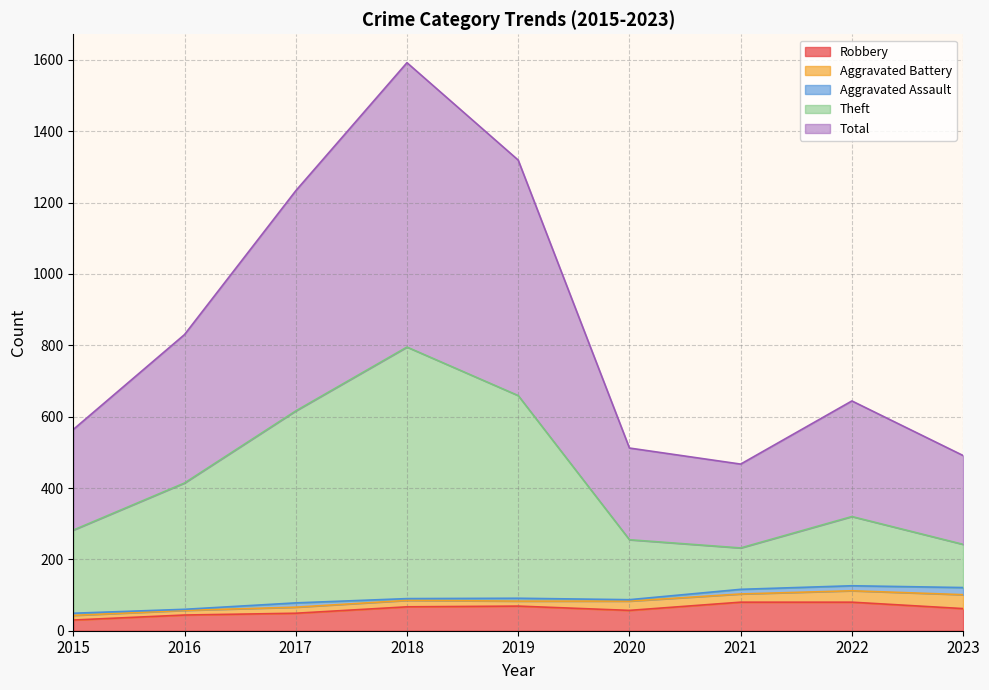

What is the value of the Robbery point at the 6th from the left?

57